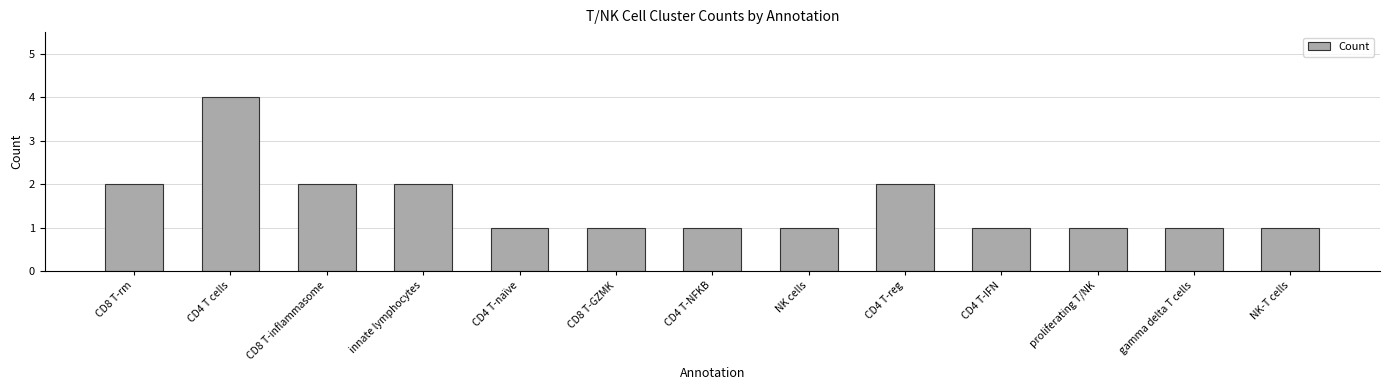

Approximately how many times larger is the value at proliferating T/NK compared to CD4 T-reg?

0.5